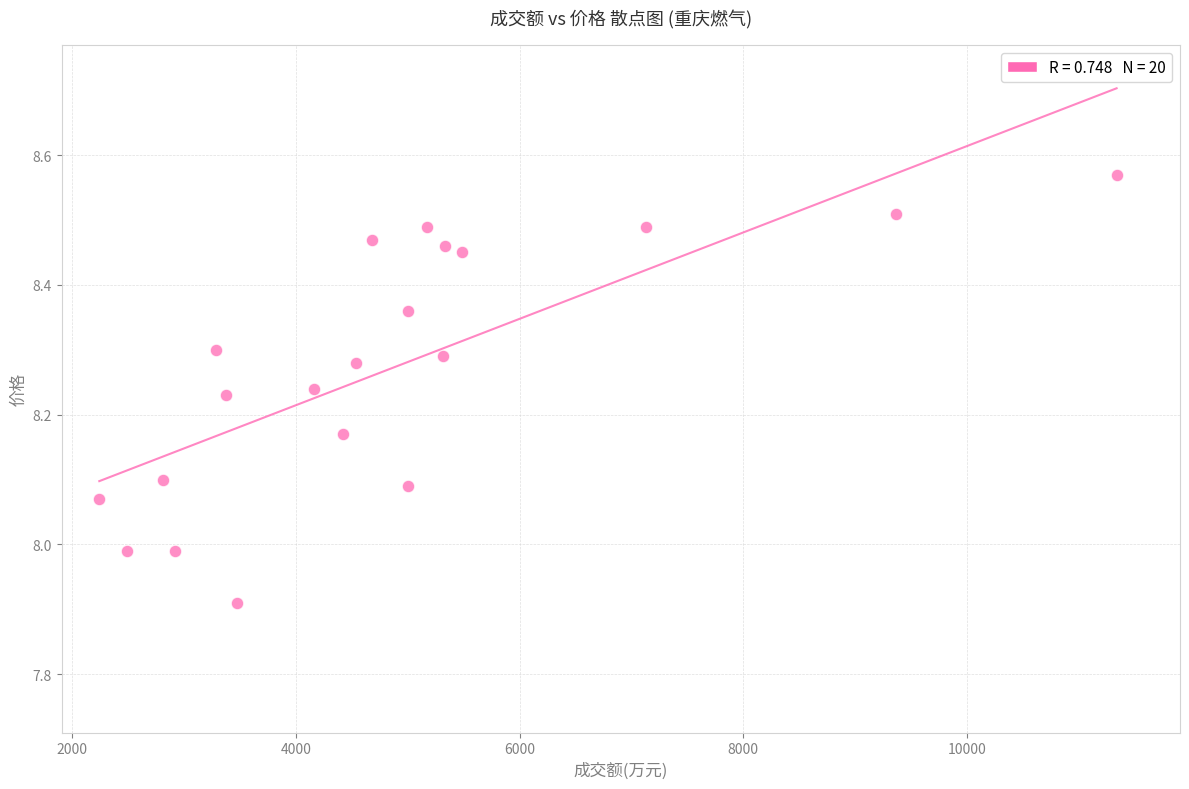

What is the range of Y values (max minus min)?

0.7